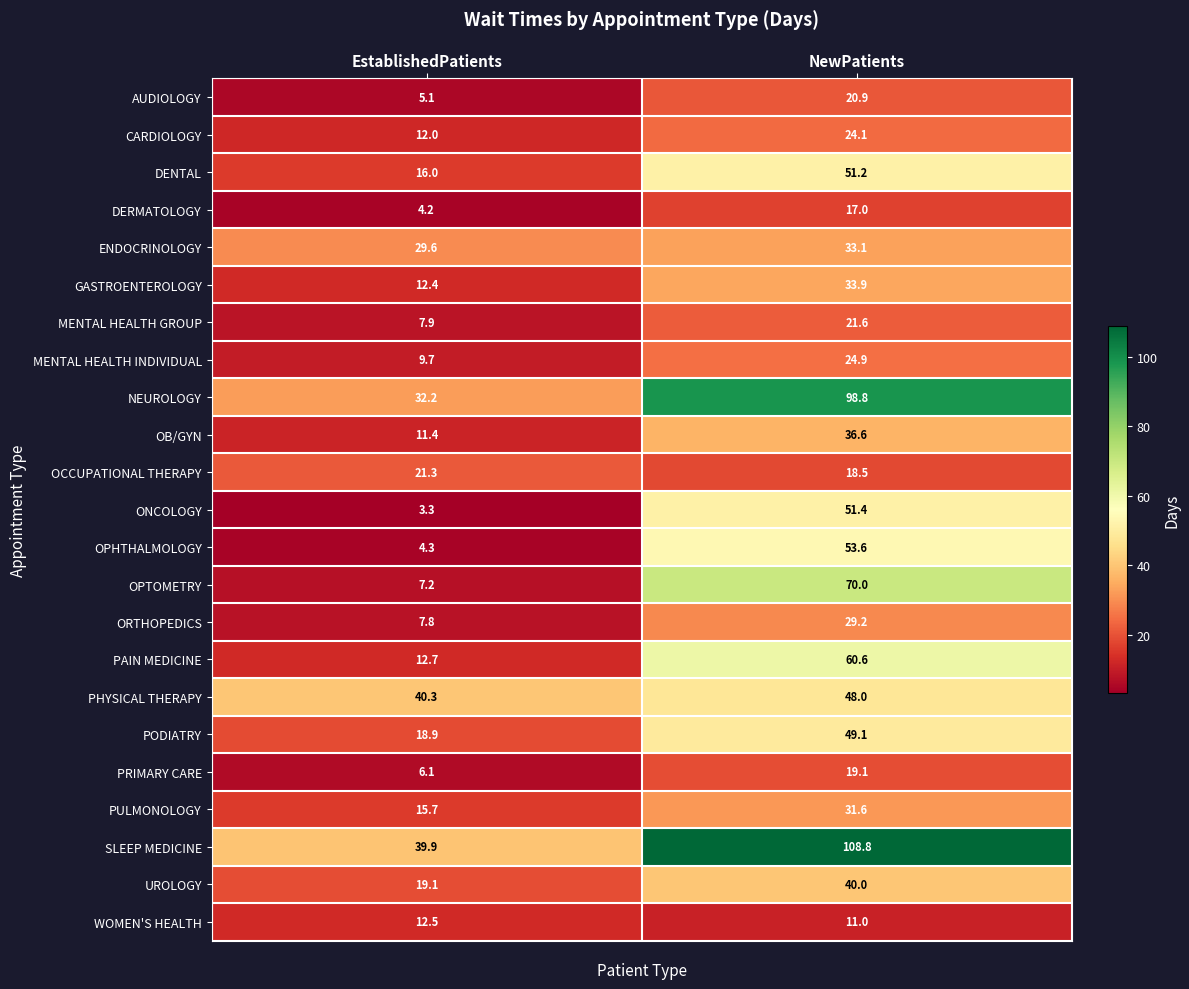

What is the greatest value displayed?

108.8